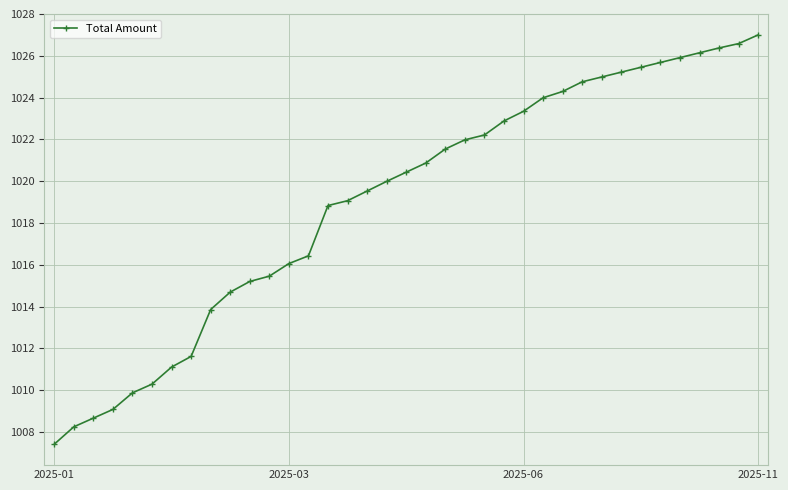

What is the value of the 36th point from the left?

1026.6